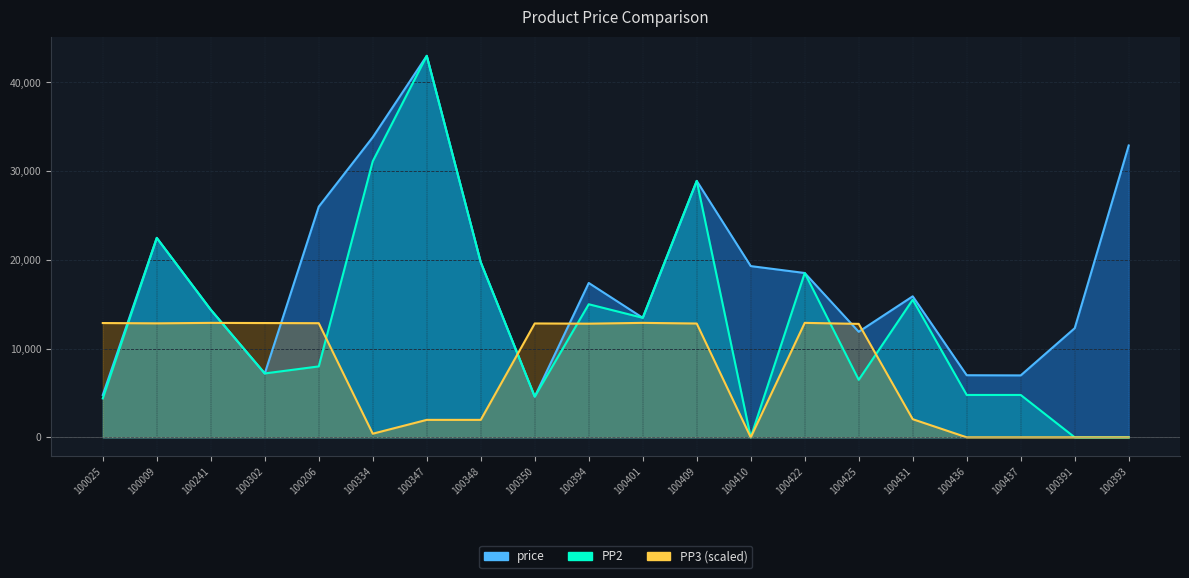

Does the chart have visible grid lines?

Yes